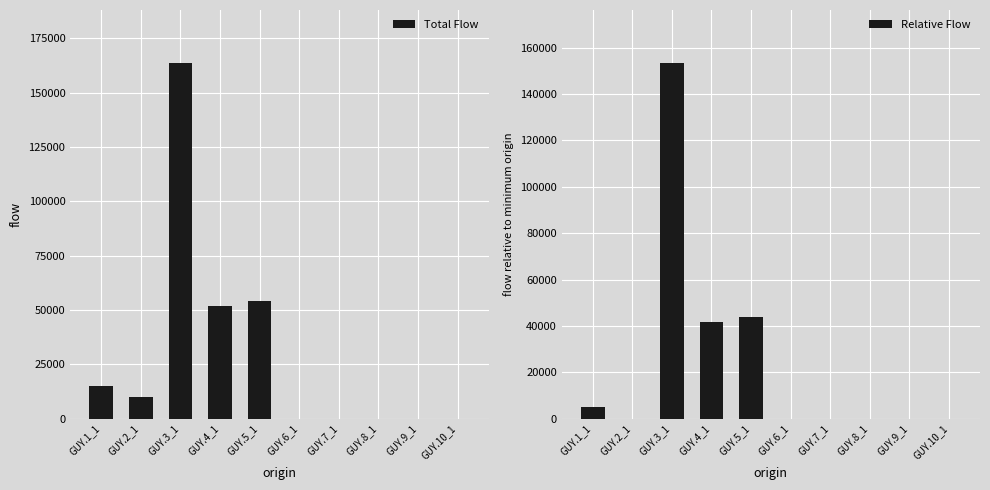

What is the difference between the Relative Flow values at GUY.1_1 and GUY.4_1?

36525